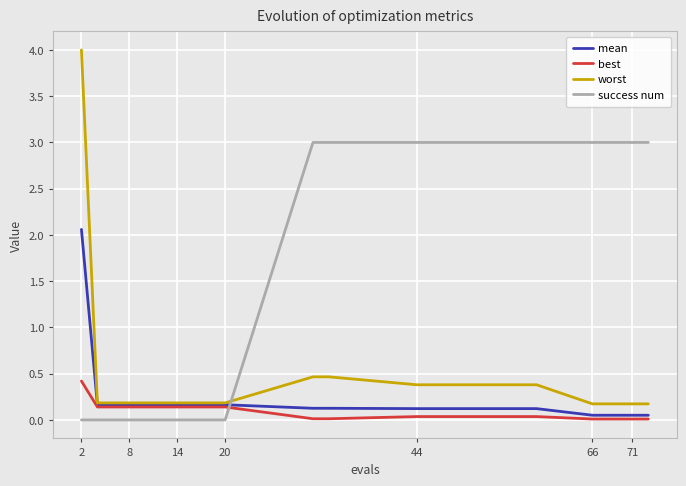

True or false: success num and mean intersect in this chart.

True